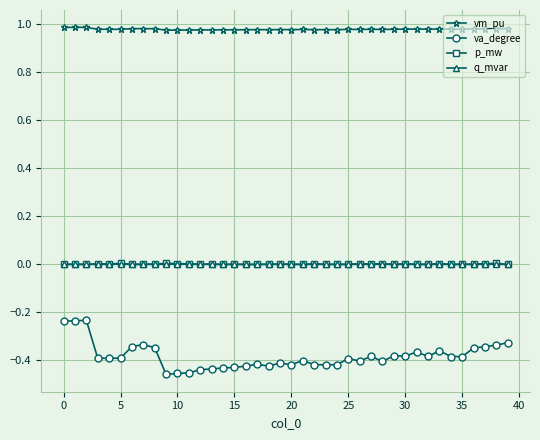

Is this an area chart (filled region under the line)?

No